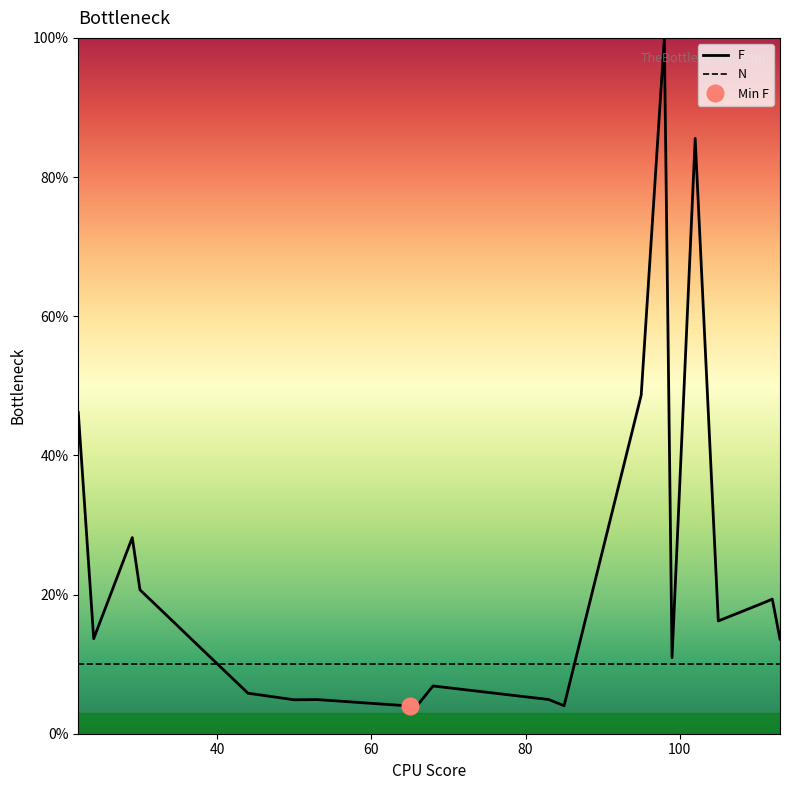

What is the difference between the maximum and second lowest values in the F series?

96.0